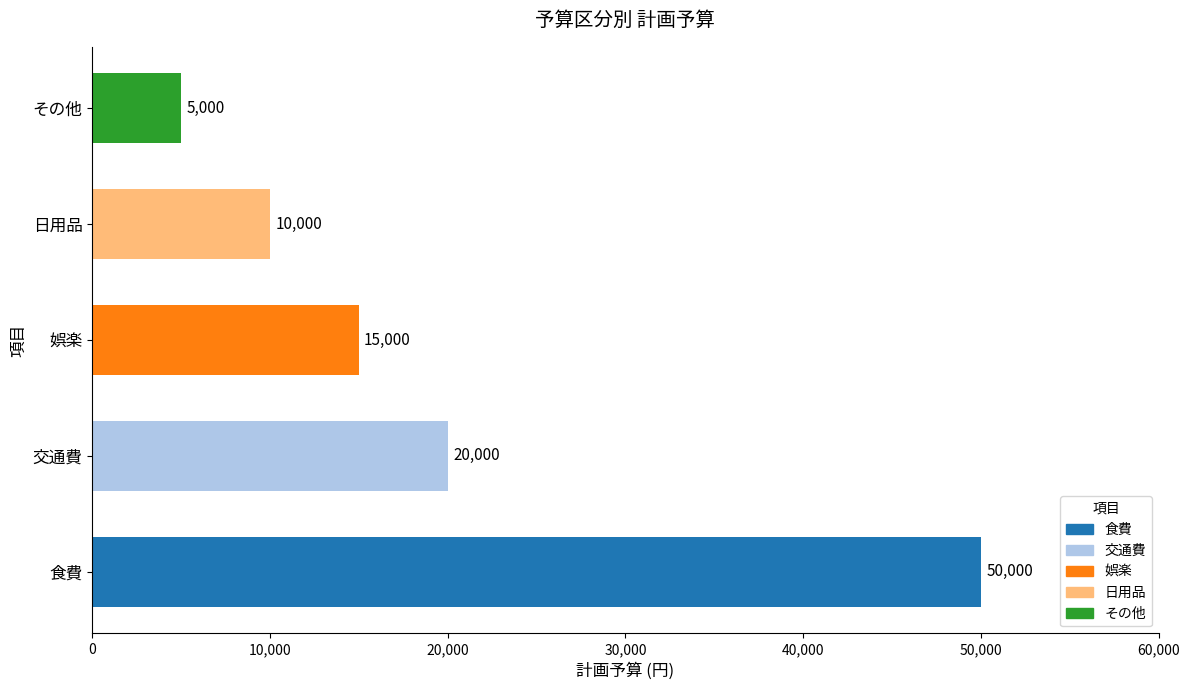

Reading bottom to top, transcribe all the data shown in this chart.

食費=50000	交通費=20000	娯楽=15000	日用品=10000	その他=5000